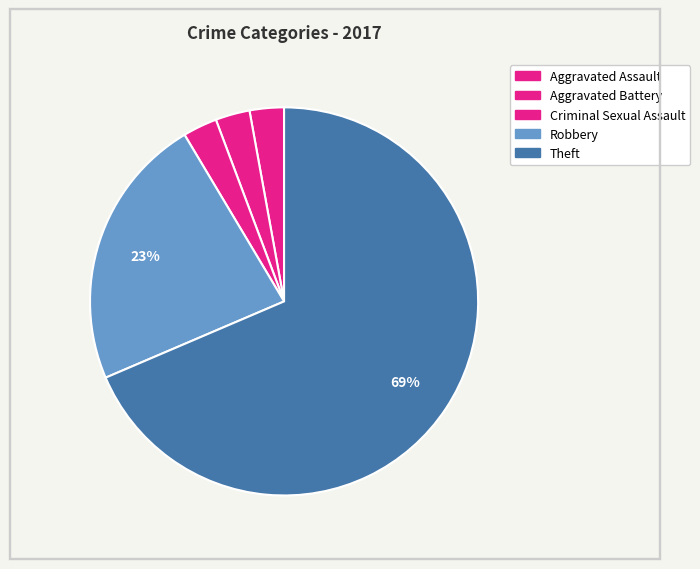

How many slices are in this pie chart?

5